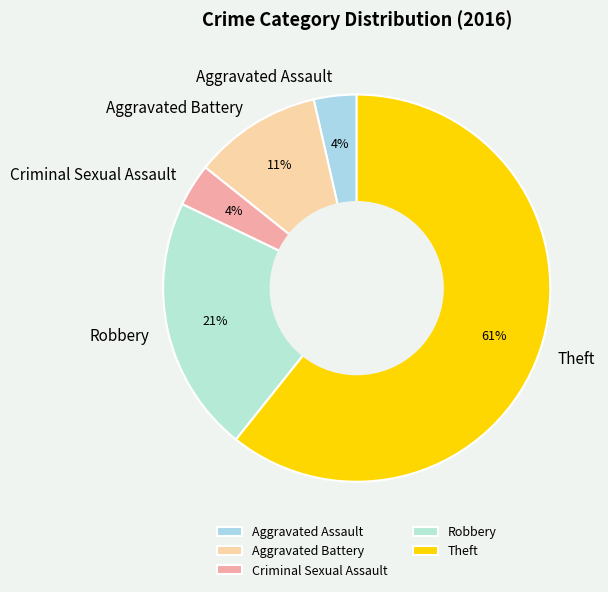

To the nearest percent, what portion does Robbery represent?

21%